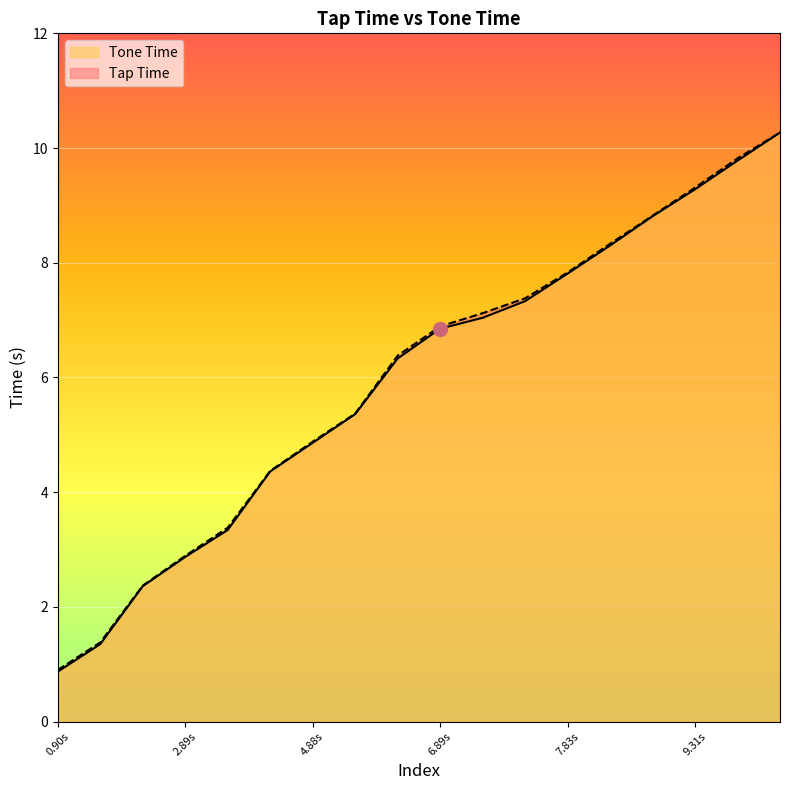

What is the total value across all series at 2.89s?

5.8